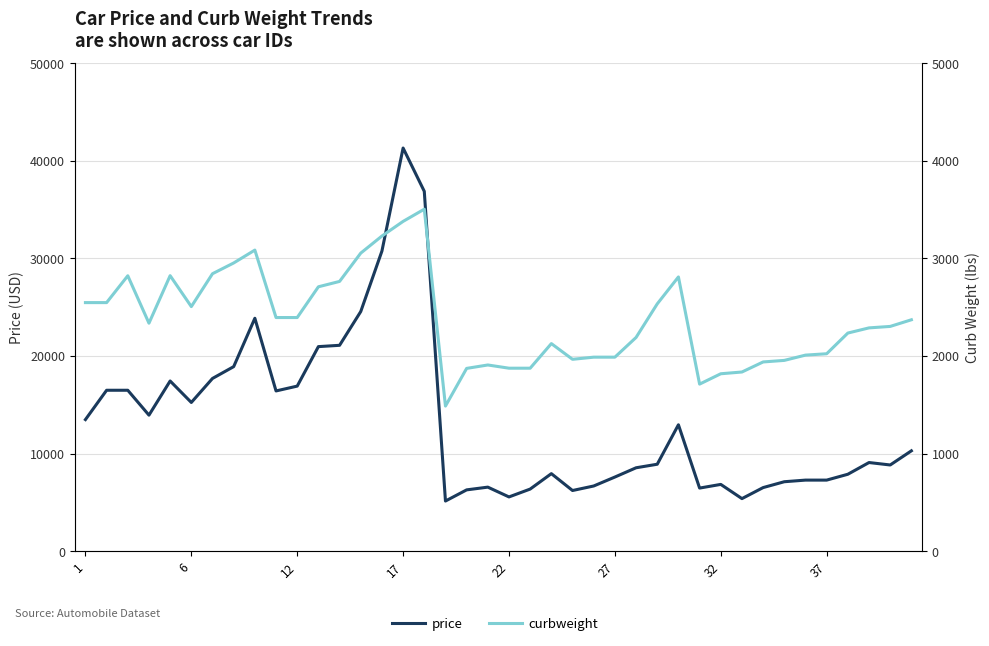

Reading left to right, list all the values displayed in this chart.

price: 13495	16500	16500	13950	17450	15250	17710	18920	23875	16430	16925	20970	21105	24565	30760	41315	36880	5151	6295	6575	5572	6377	7957	6229	6692	7609	8558	8921	12964	6479	6855	5399	6529	7129	7295	7295	7895	9095	8845	10295
curbweight: 2548	2548	2823	2337	2824	2507	2844	2954	3086	2395	2395	2710	2765	3055	3230	3380	3505	1488	1874	1909	1876	1876	2128	1967	1989	1989	2191	2535	2811	1713	1819	1837	1940	1956	2010	2024	2236	2289	2304	2372